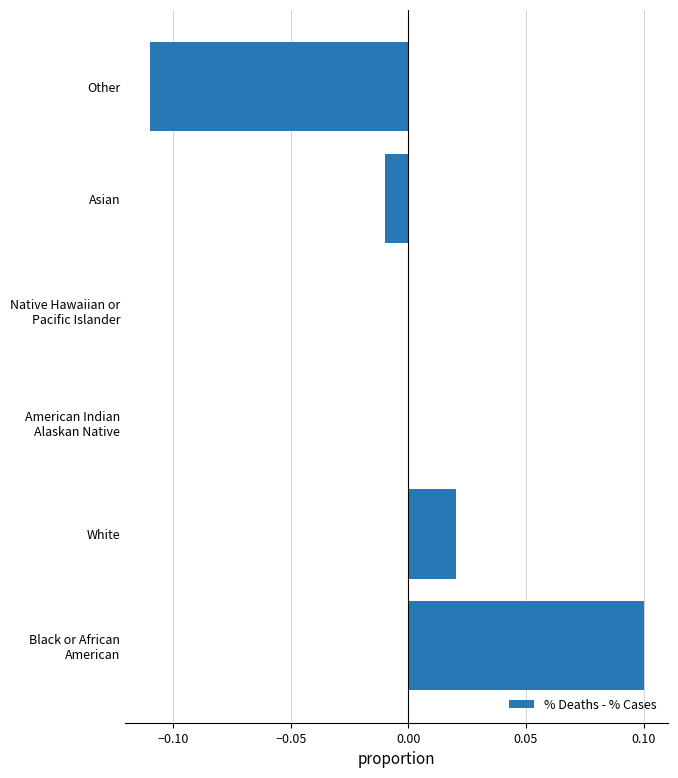

Is it true that the value at White is 0.0?

True